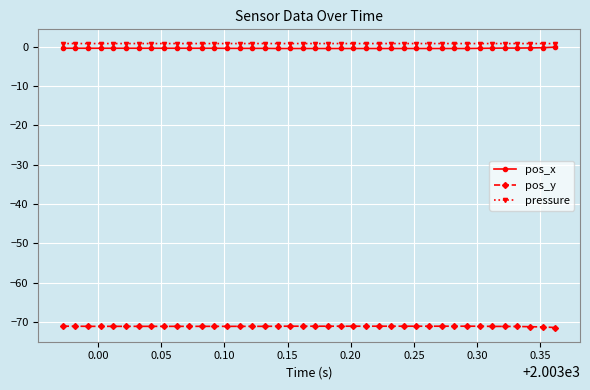

What is the minimum value for pos_x?

-0.5